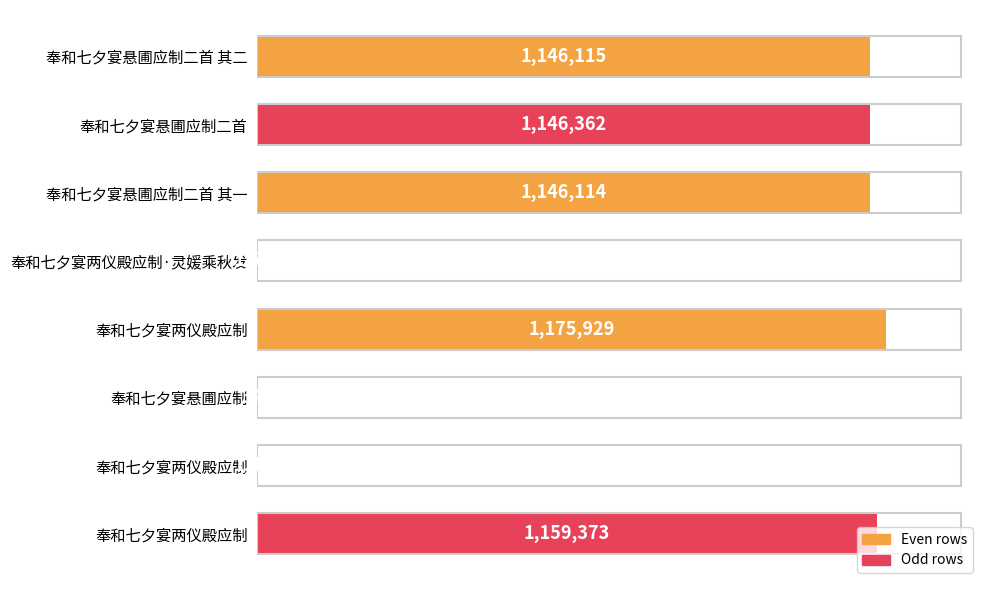

Count the number of categories in the chart.

8